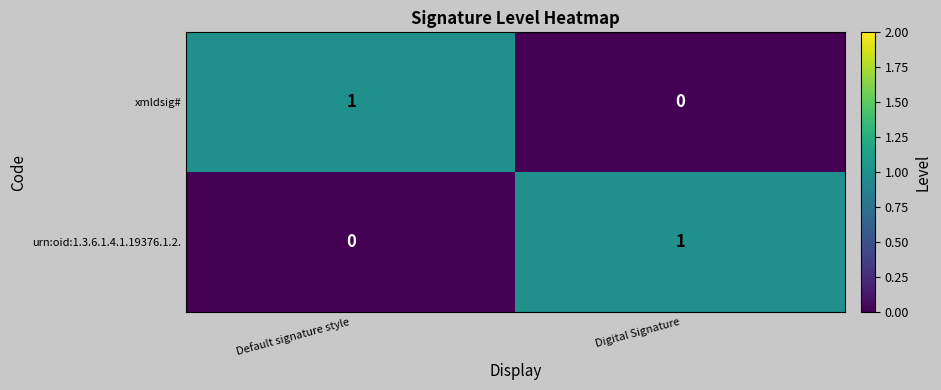

Rank the categories by xmldsig# value from lowest to highest.

Digital Signature, Default signature style